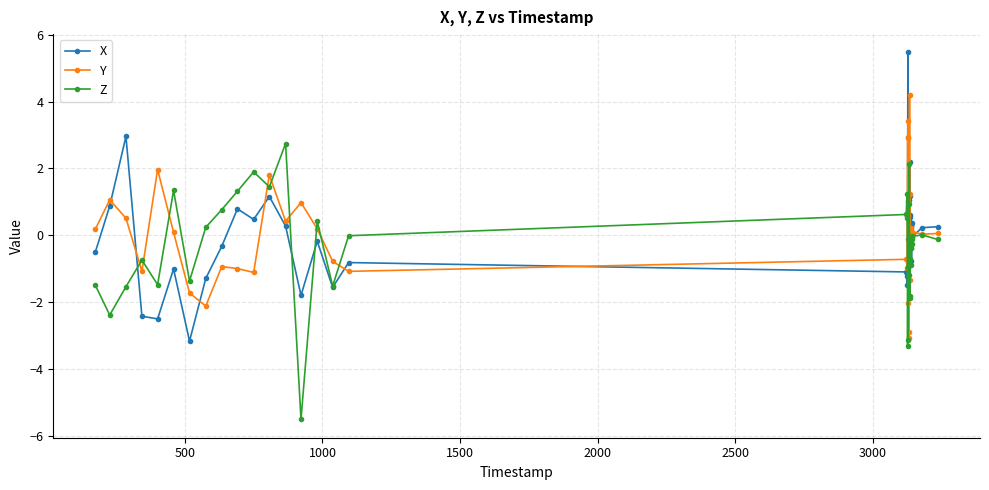

What are all the series names shown in the legend?

X, Y, Z